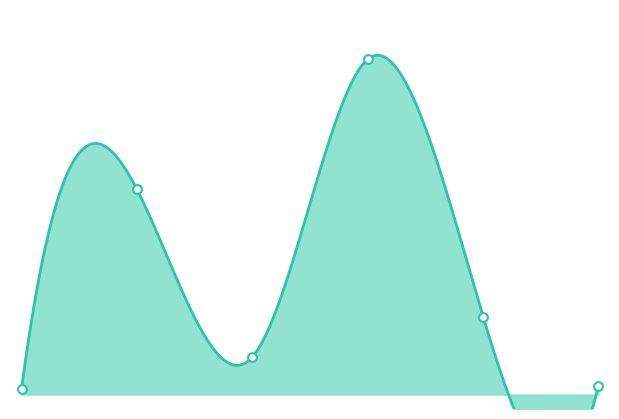

What is the ratio of the value at 0 to the value at 2?

0.2